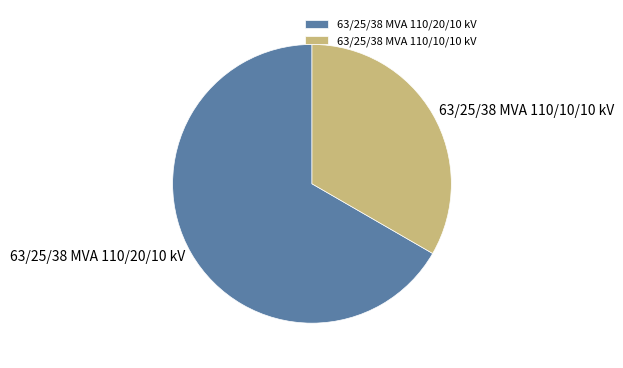

Does 63/25/38 MVA 110/10/10 kV account for over 50% of the chart?

No